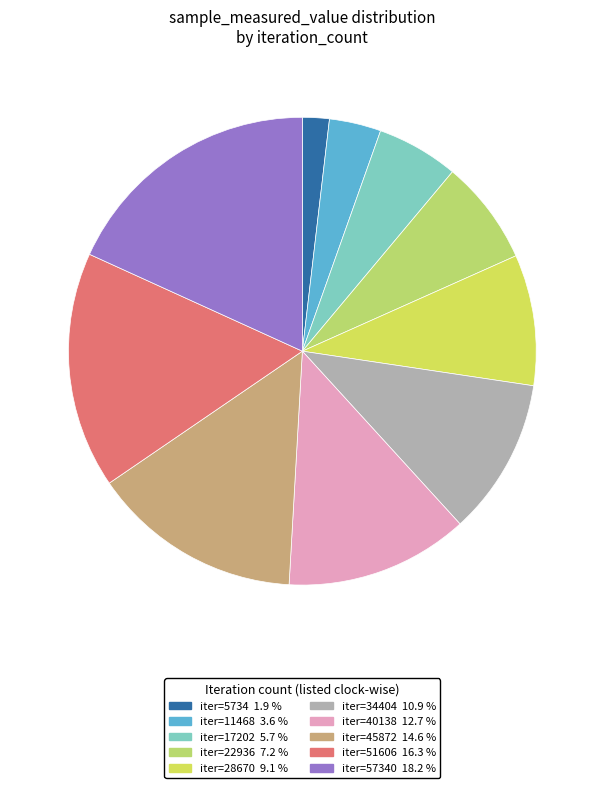

How many slices are in this pie chart?

10